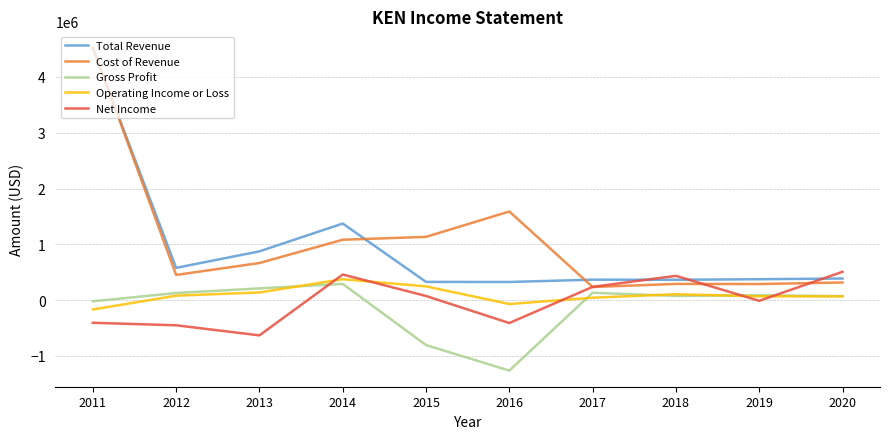

What is the minimum value shown in the chart?

-1264200